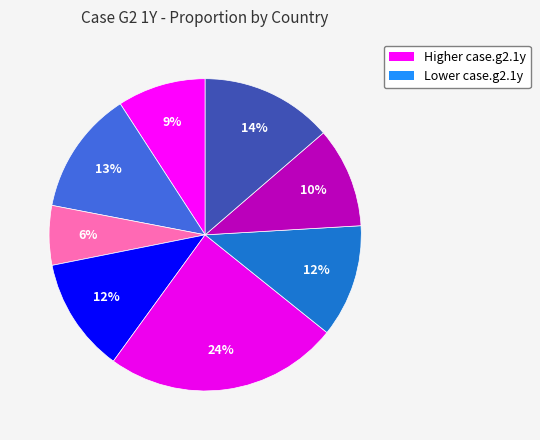

To the nearest percent, what is the difference between the largest and smallest slice percentages?

18%